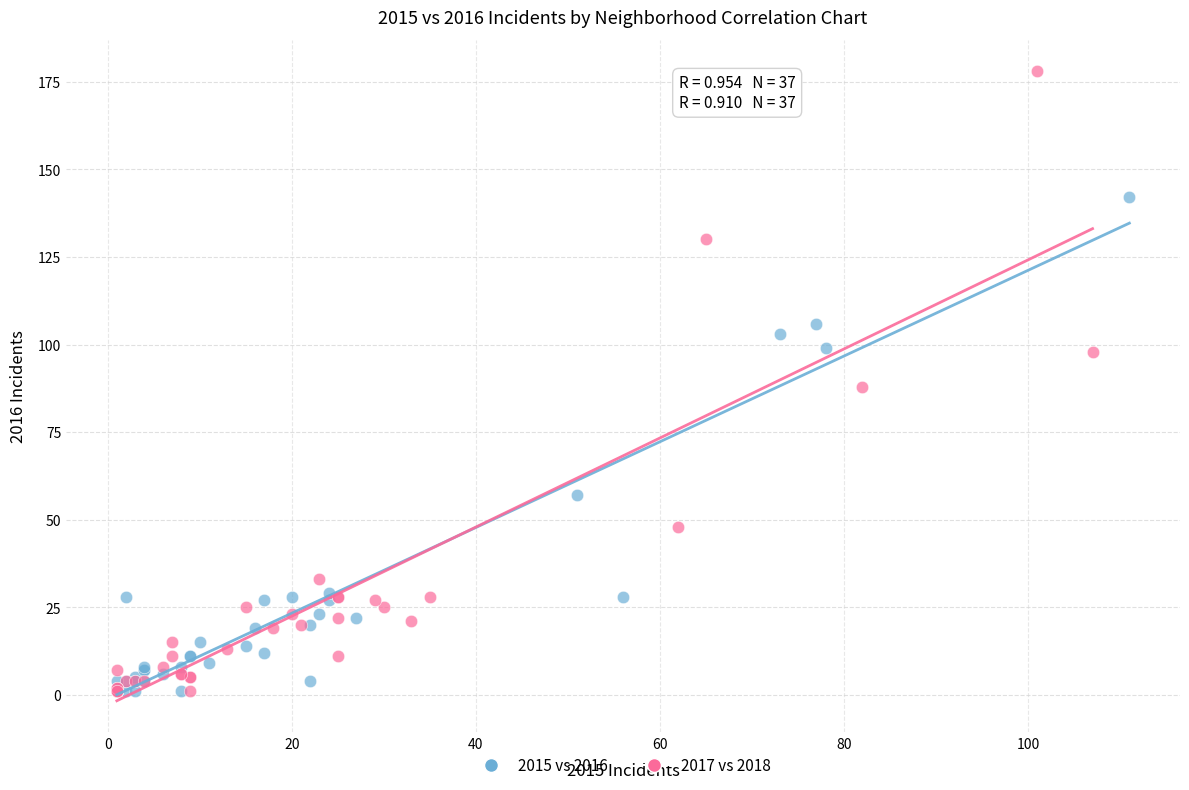

Which series has the largest Y range (max minus min)?

2017 vs 2018